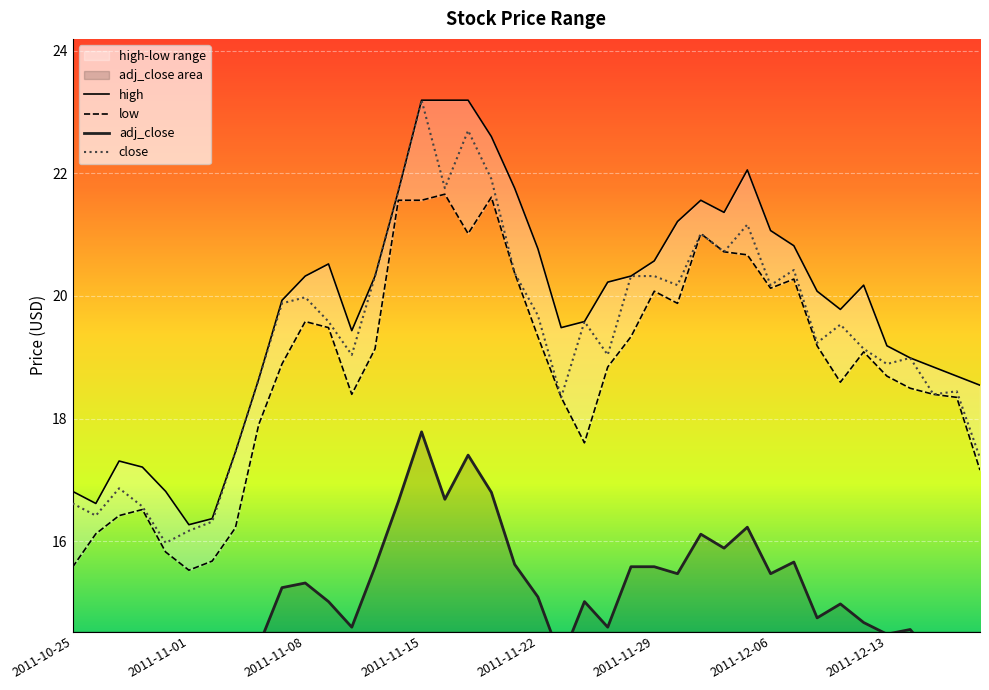

Is it true that close equals 20.3 at 2011-11-29?

True